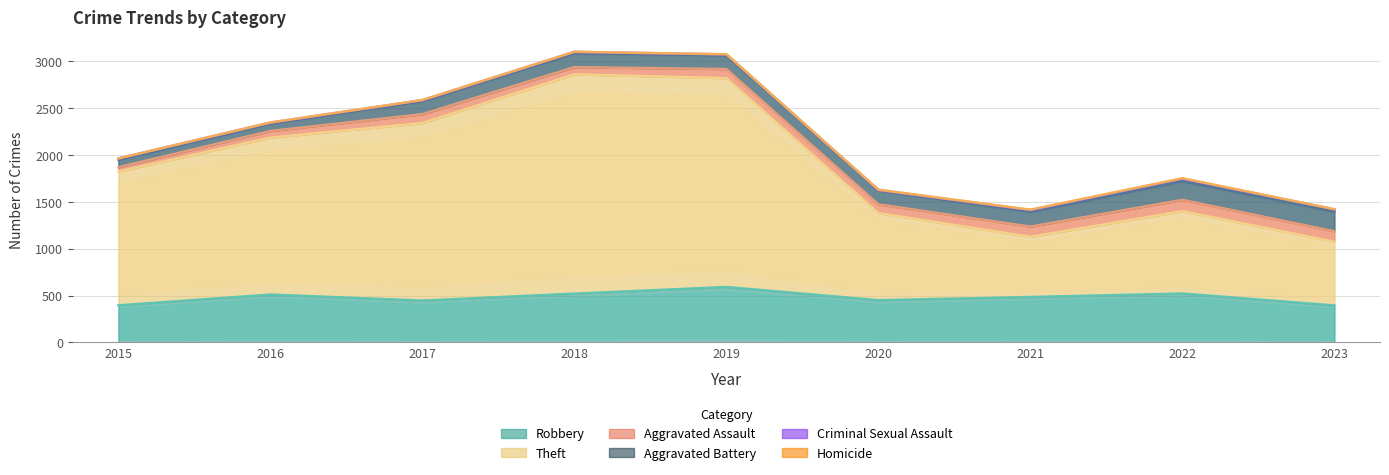

What is the sum of all Criminal Sexual Assault values?

108